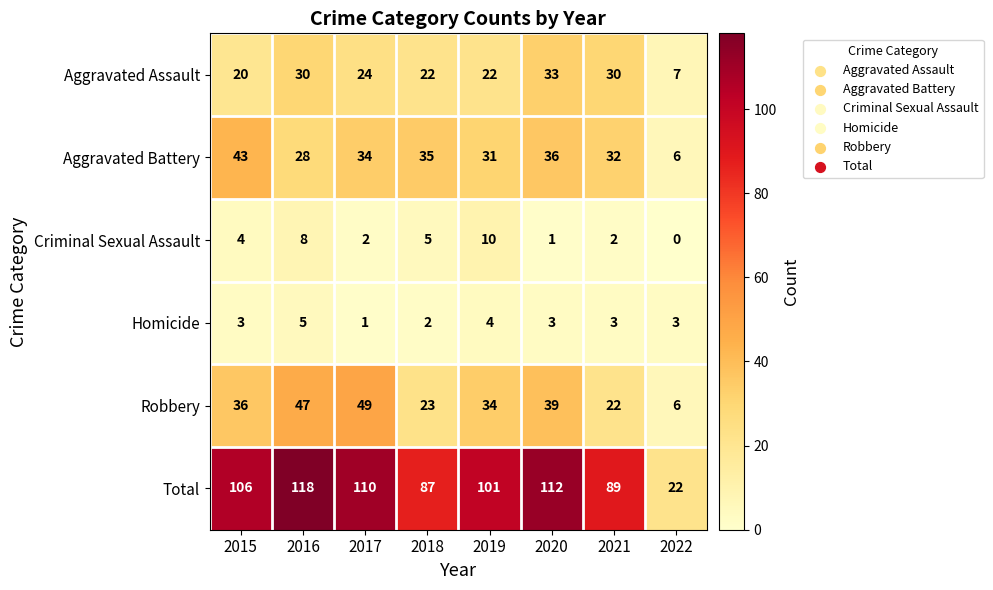

Rank the series by their maximum value, from highest to lowest.

Total, Robbery, Aggravated Battery, Aggravated Assault, Criminal Sexual Assault, Homicide